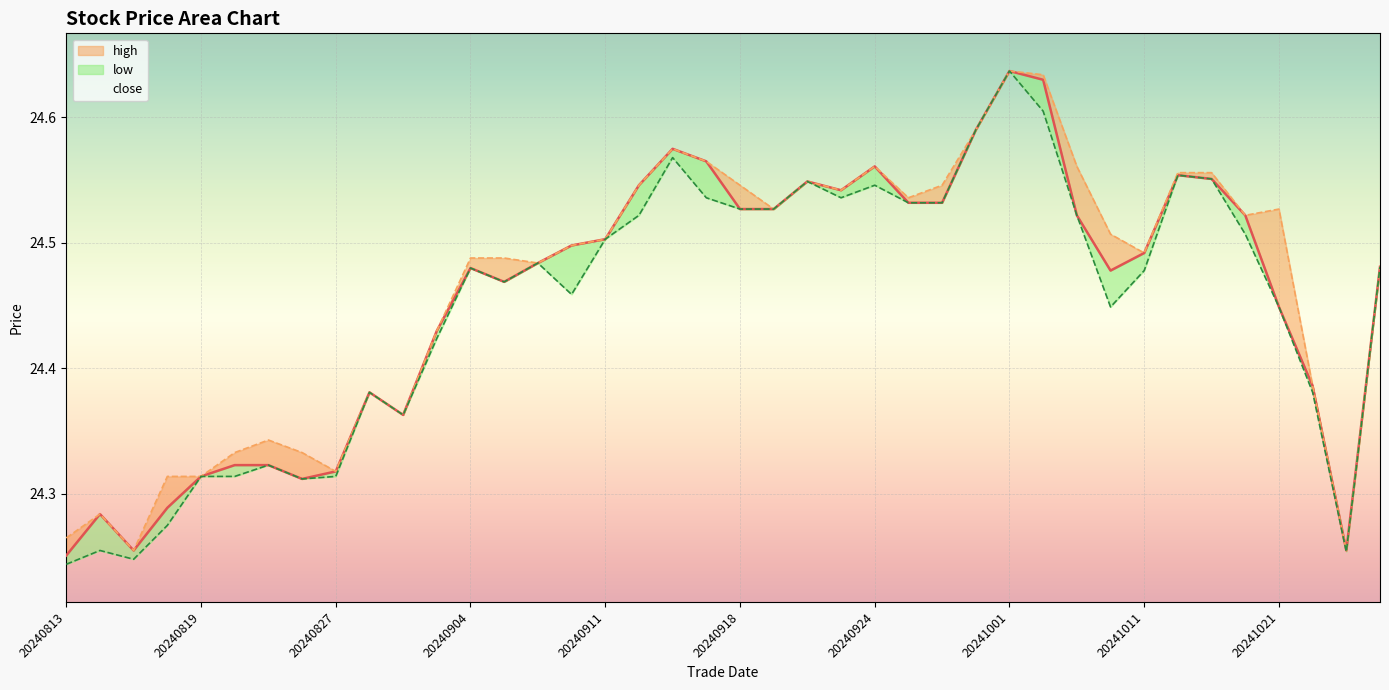

What is the change in value from 32 to 34?

+0.1